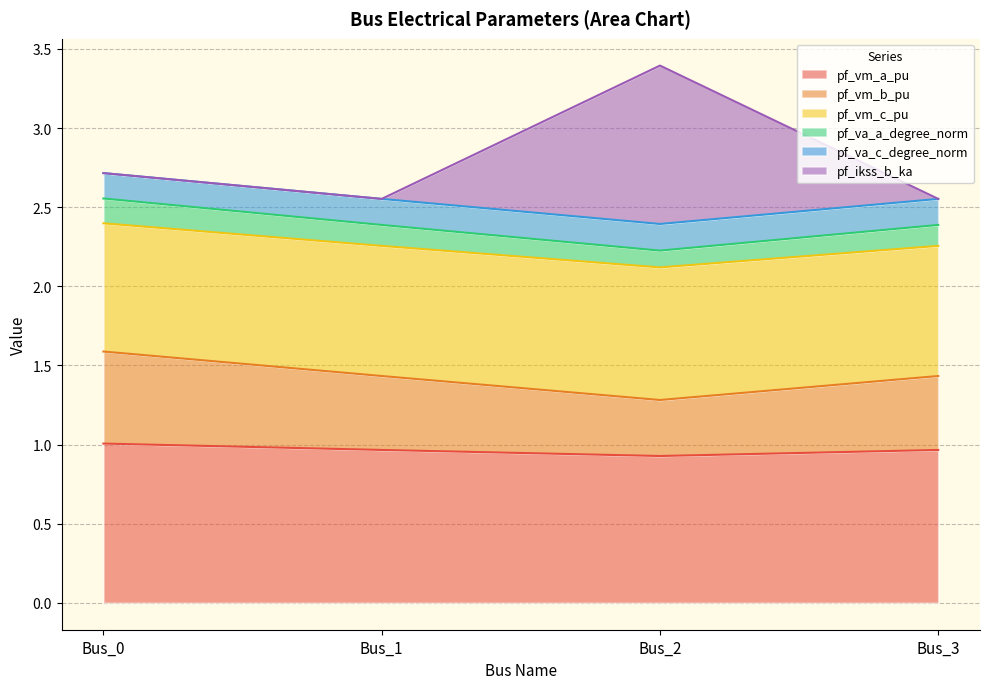

At which category is the sum across all series the highest?

Bus_2